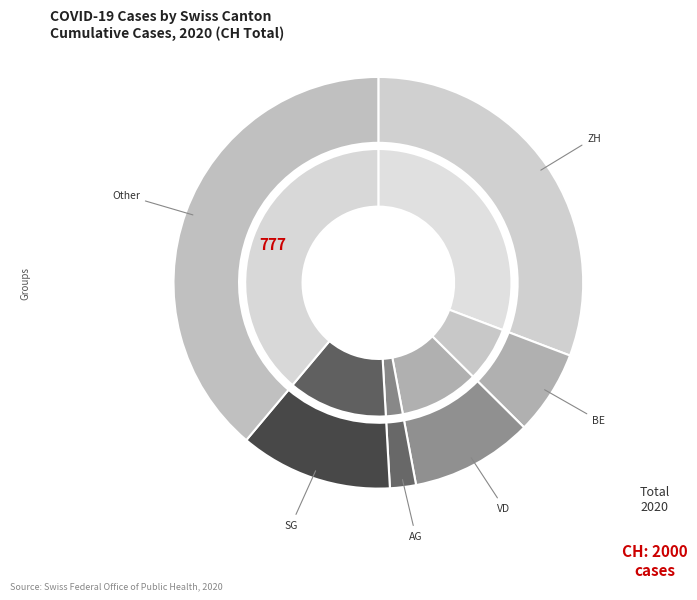

Is there a majority slice in this chart?

No